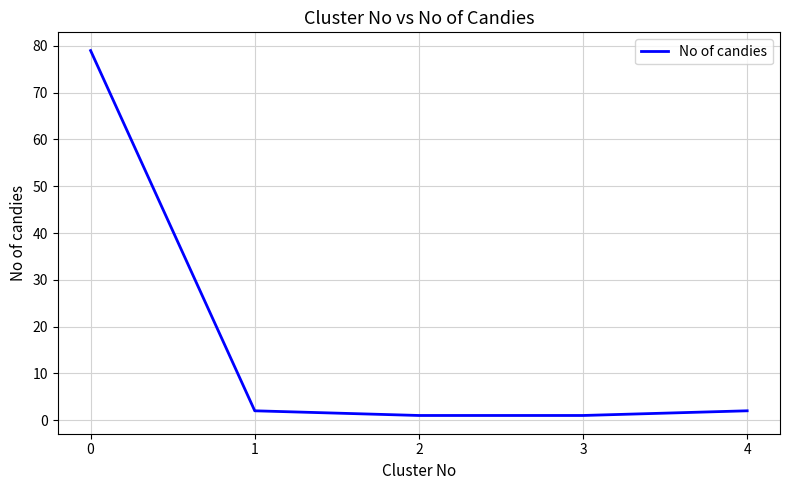

What is the difference between the maximum and second lowest values?

78